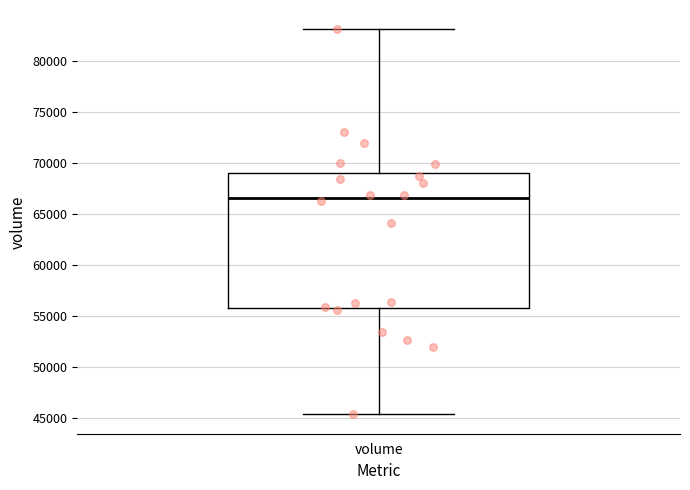

Transcribe this box plot: give where the median line is, the range the box spans, and where the two whiskers end, as read against the y-axis. The values are not printed on the chart, so give them approximately, as read against the axis.

median 66500, box 55500 to 69000, whiskers 45500 to 83000